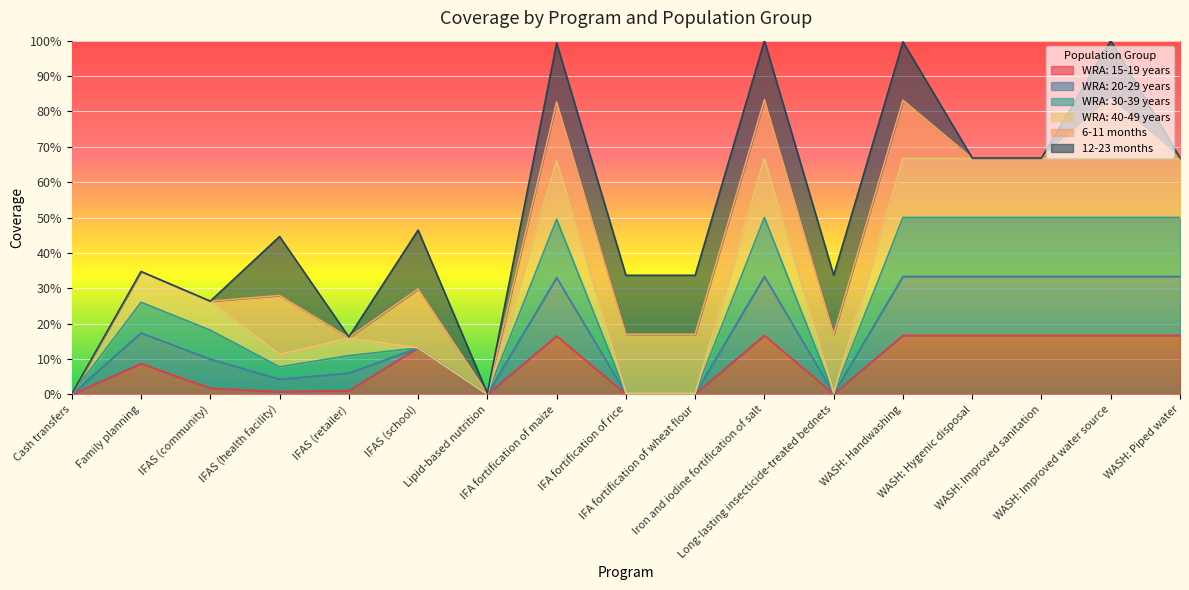

True or false: WRA: 15-19 years and WRA: 30-39 years cross at least once.

False